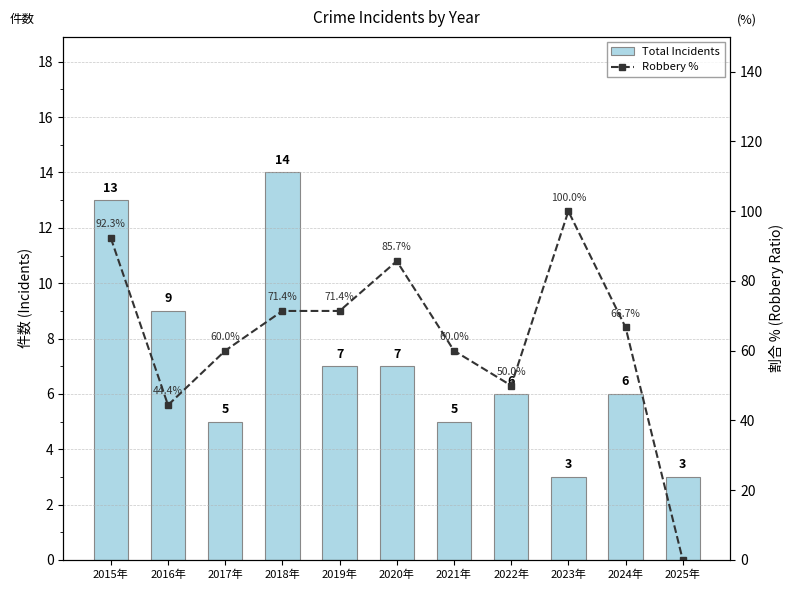

Rank the series by their maximum value, from lowest to highest.

Total Incidents, Robbery %